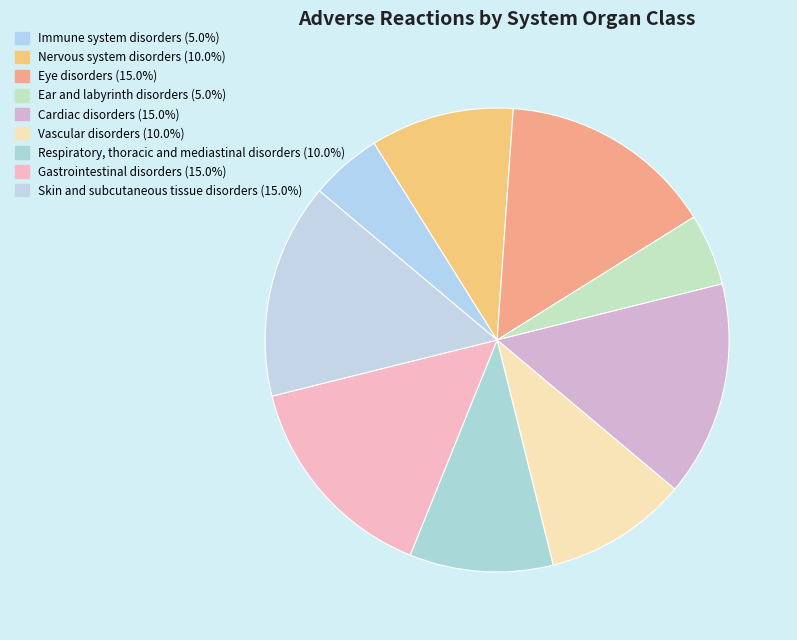

How many slices are in this pie chart?

9